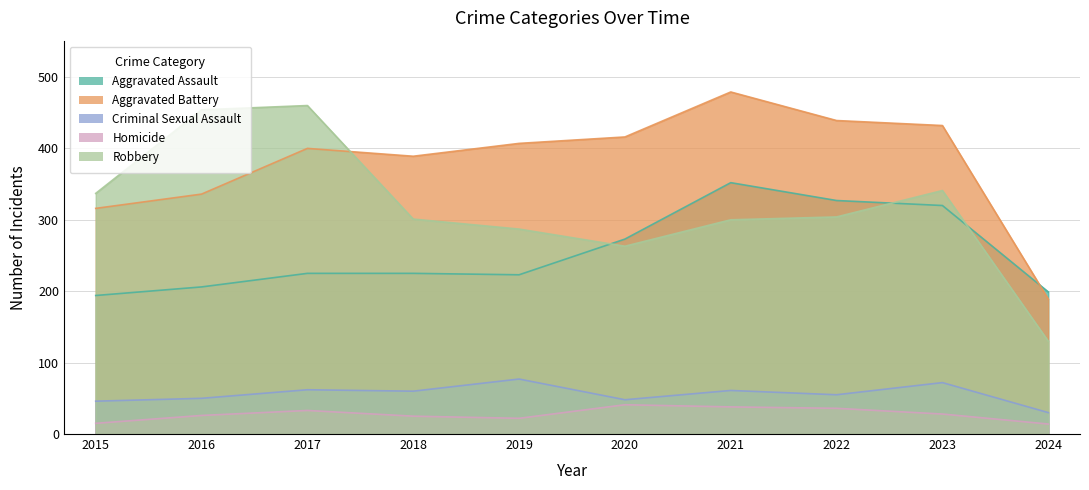

Which category has the highest value in the Aggravated Assault series?

2021